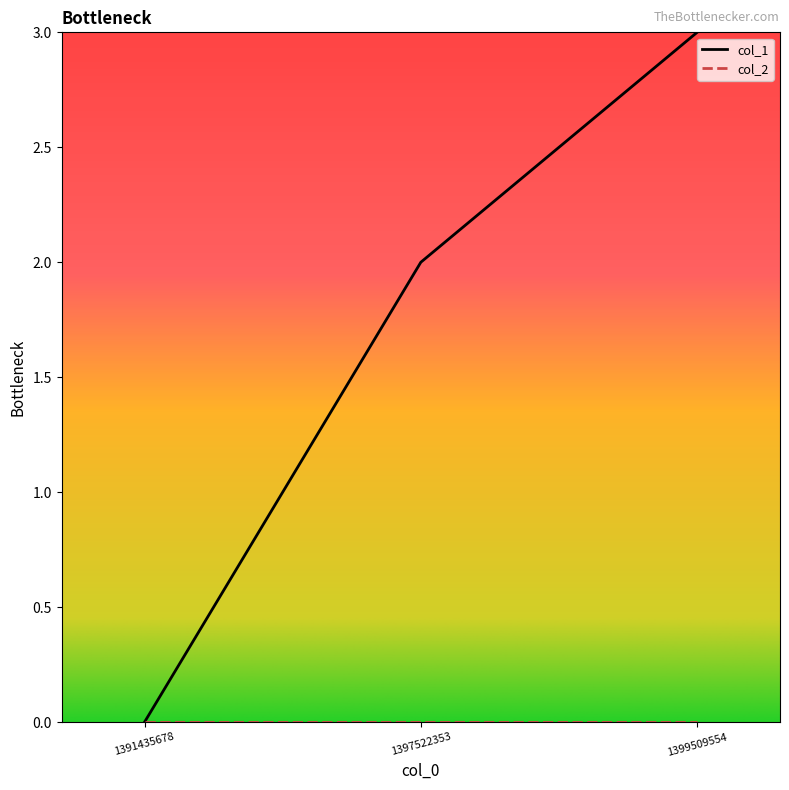

What is the greatest value displayed?

3